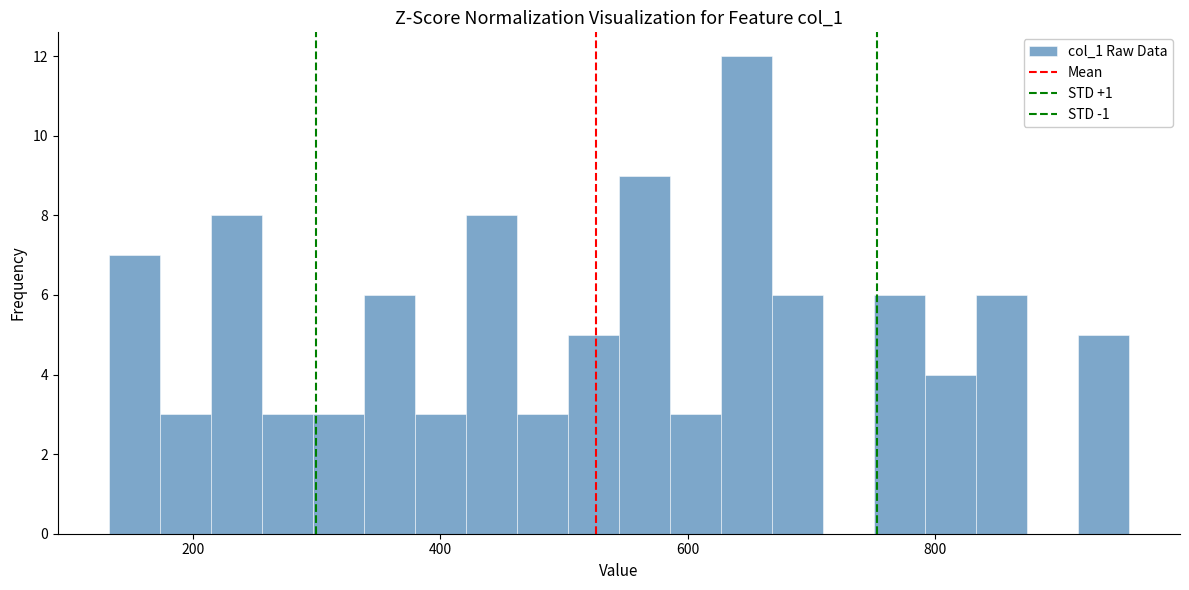

Around what value on the x-axis is the tallest bar? Give the approximate position of its centre, as read against the axis.

640